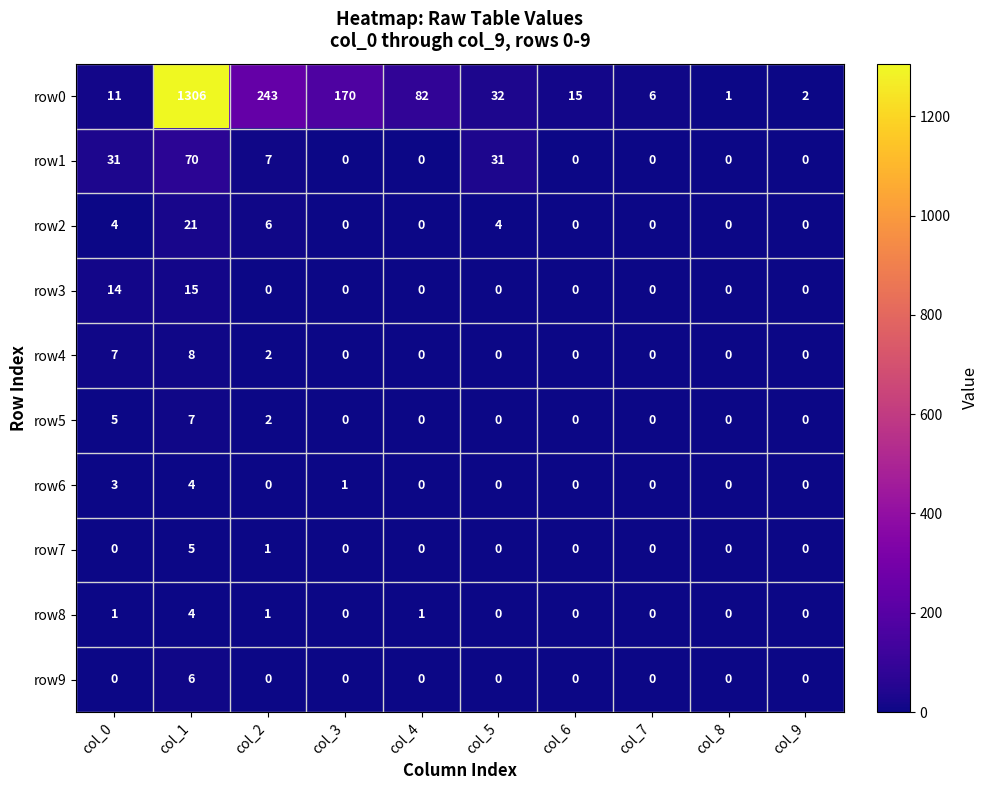

Is it true that row7 equals 0 at col_3?

True